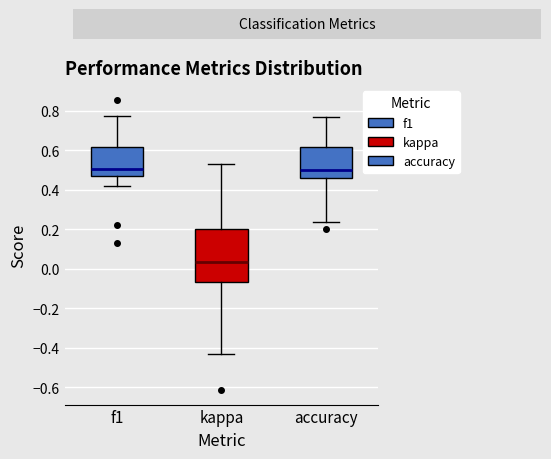

Where does the lower whisker of the box for accuracy end on the y-axis? The values are not printed on the chart, so give them approximately, as read against the axis.

0.24